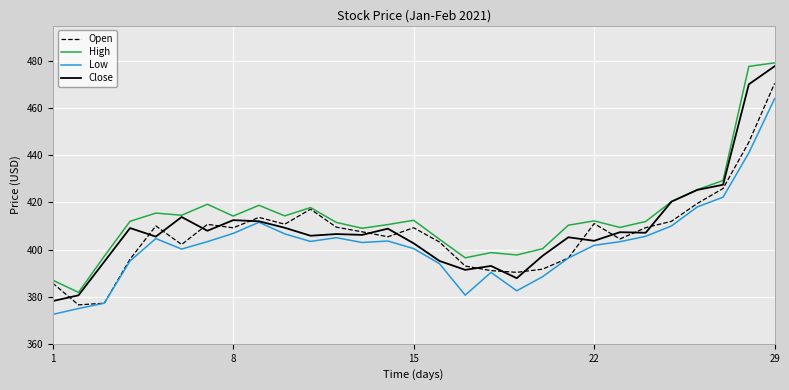

What is the highest value of the Low series?

464.0